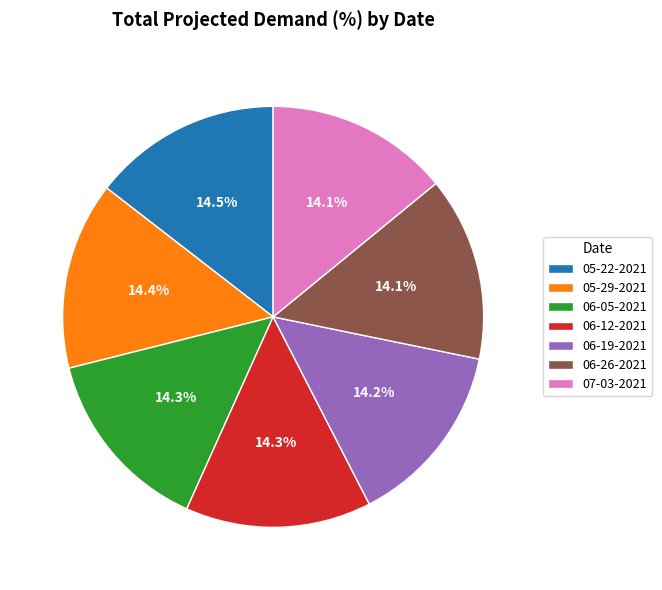

True or false: 06-12-2021 accounts for 14% of the total.

True